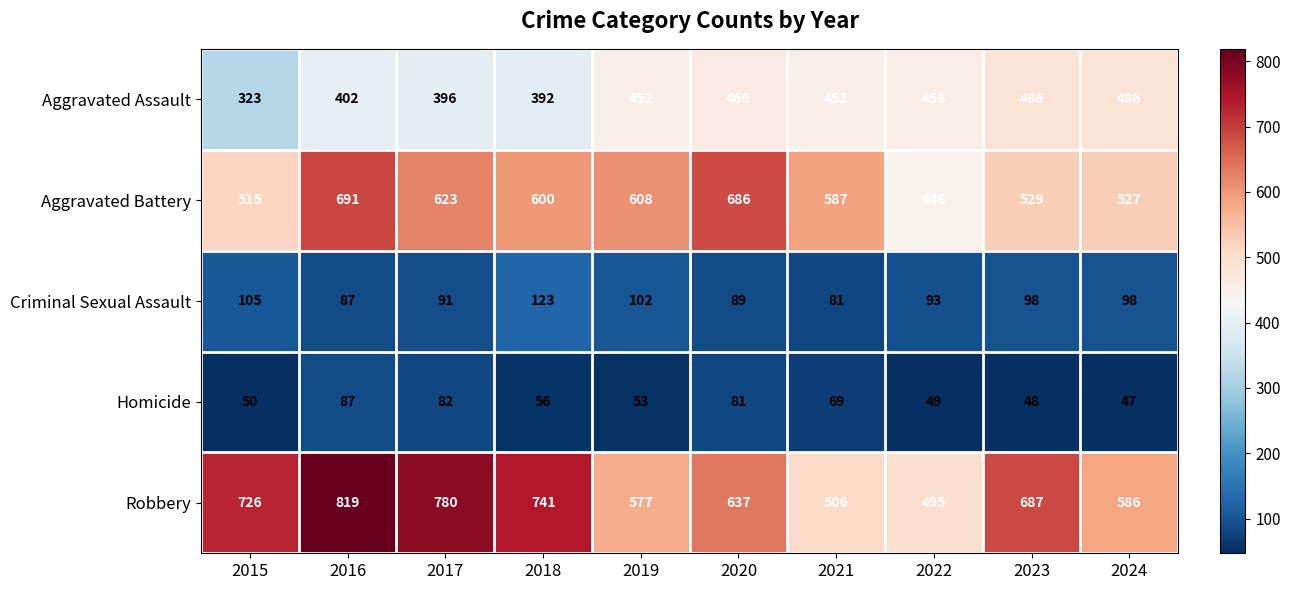

At which label is Robbery closest to 657?

2020